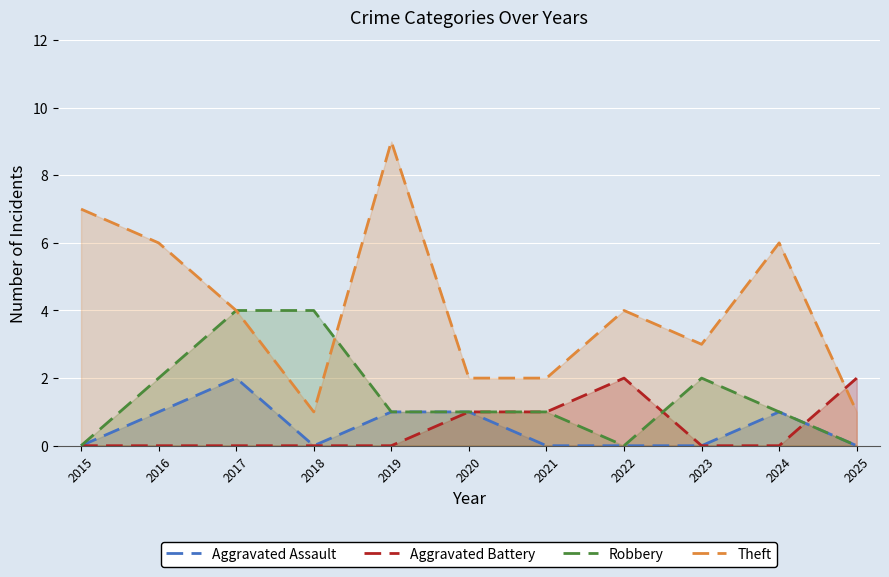

How many lines are shown in the chart?

4